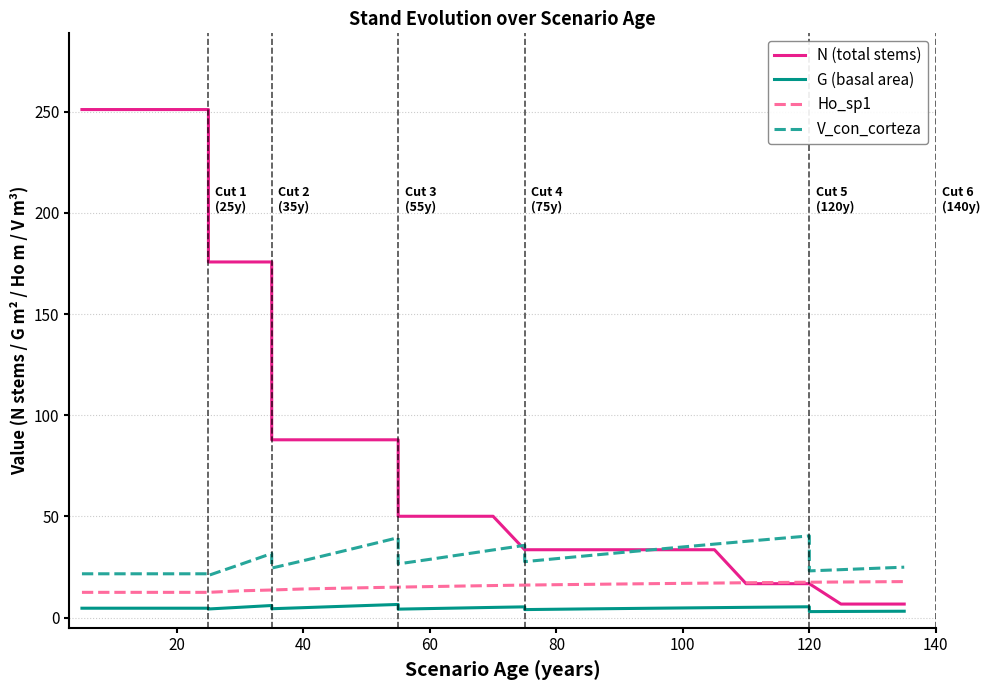

What is the average value of the V_con_corteza series?

29.4